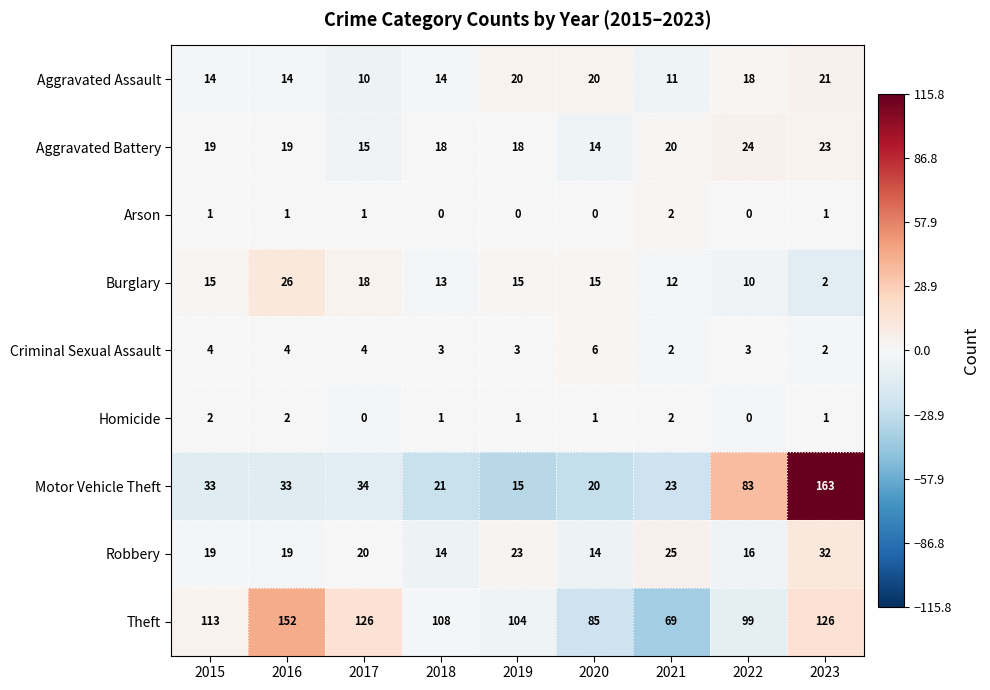

How many values in the Criminal Sexual Assault series are below 3?

2